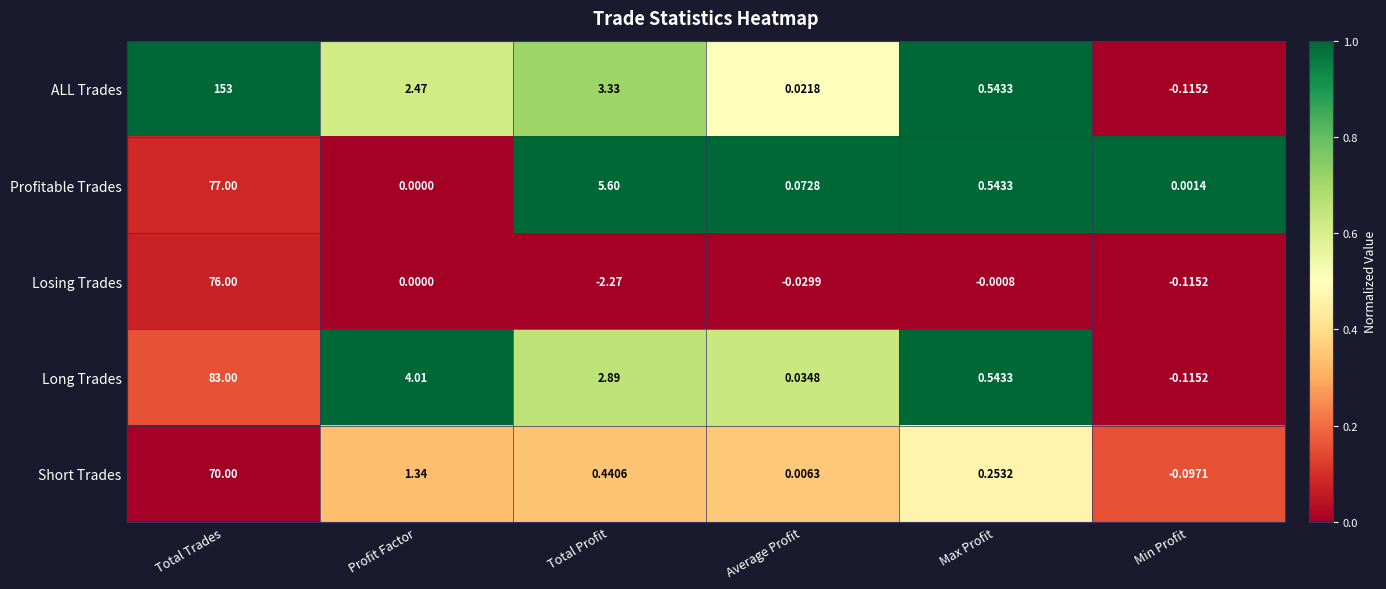

Rank the categories by ALL Trades value from lowest to highest.

Min Profit, Average Profit, Max Profit, Profit Factor, Total Profit, Total Trades